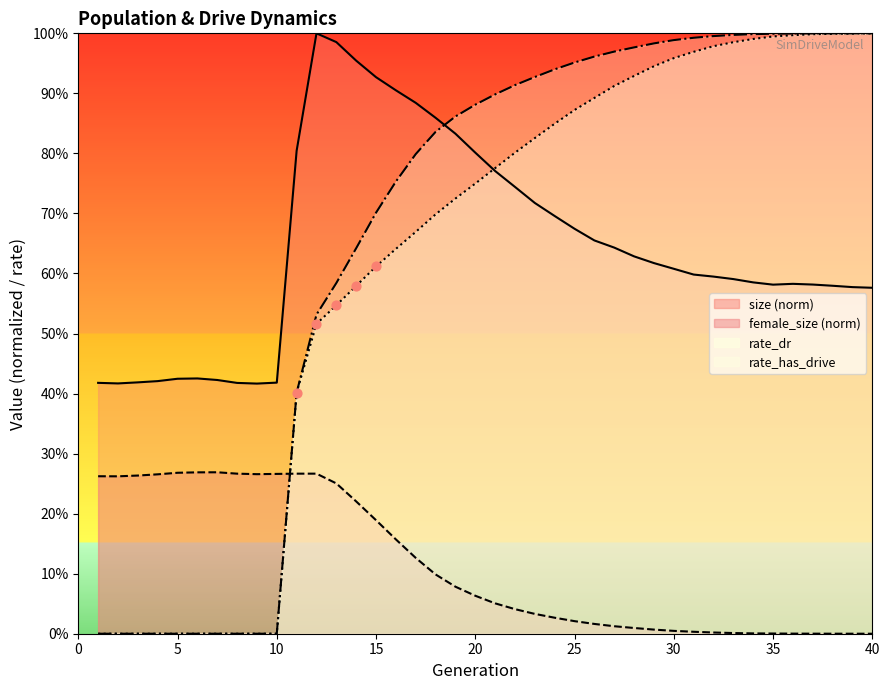

At how many categories does at least one series exceed 0?

40